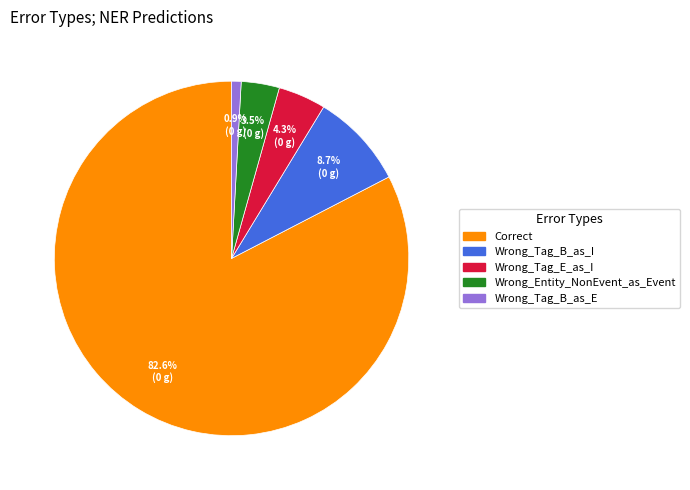

Does Wrong_Tag_E_as_I represent more than half of the total?

No